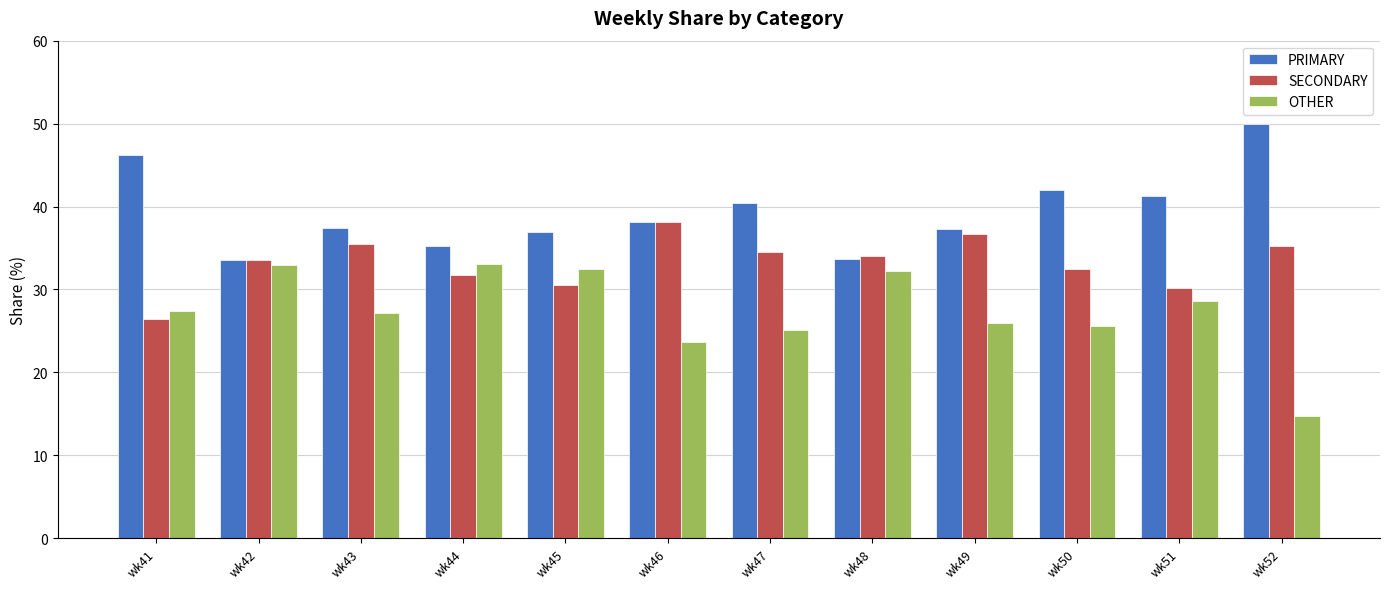

List the series in order of their overall mean, highest first.

PRIMARY, SECONDARY, OTHER